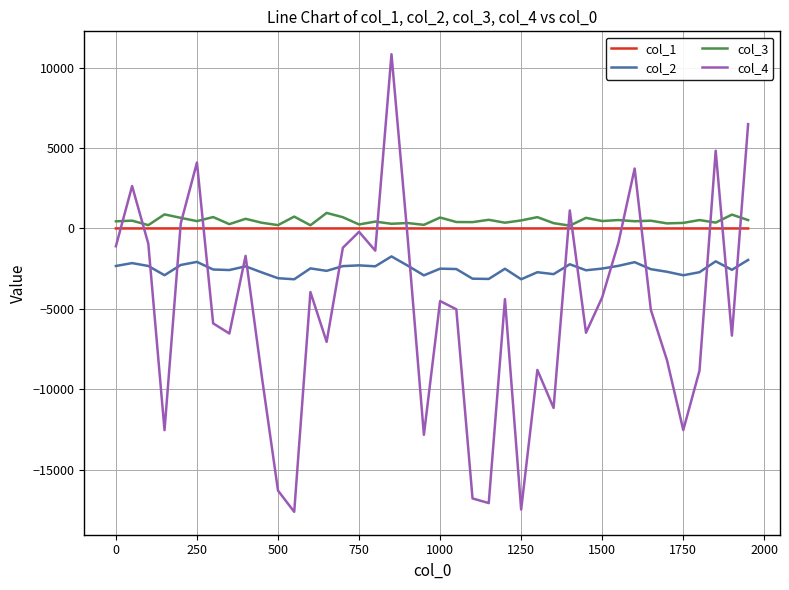

What is the greatest value displayed?

10827.4